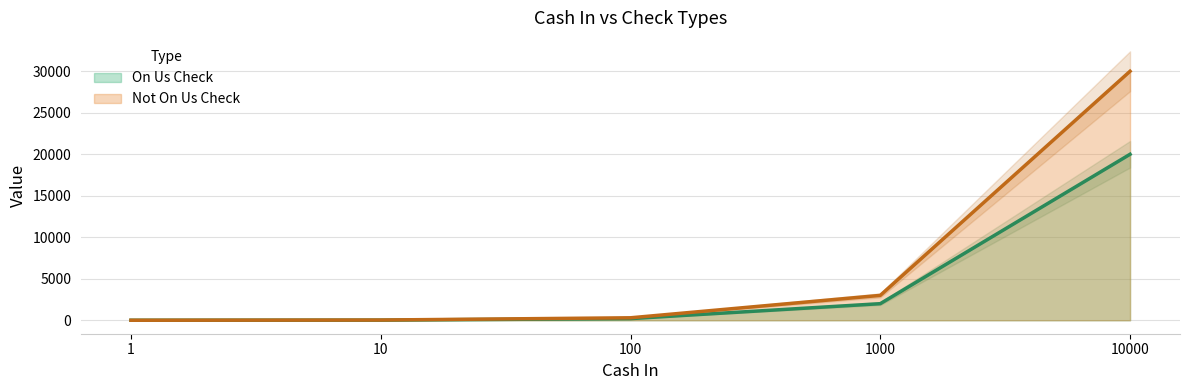

What is the value of the Not On Us Check (line) point at the 4th from the left?

3000